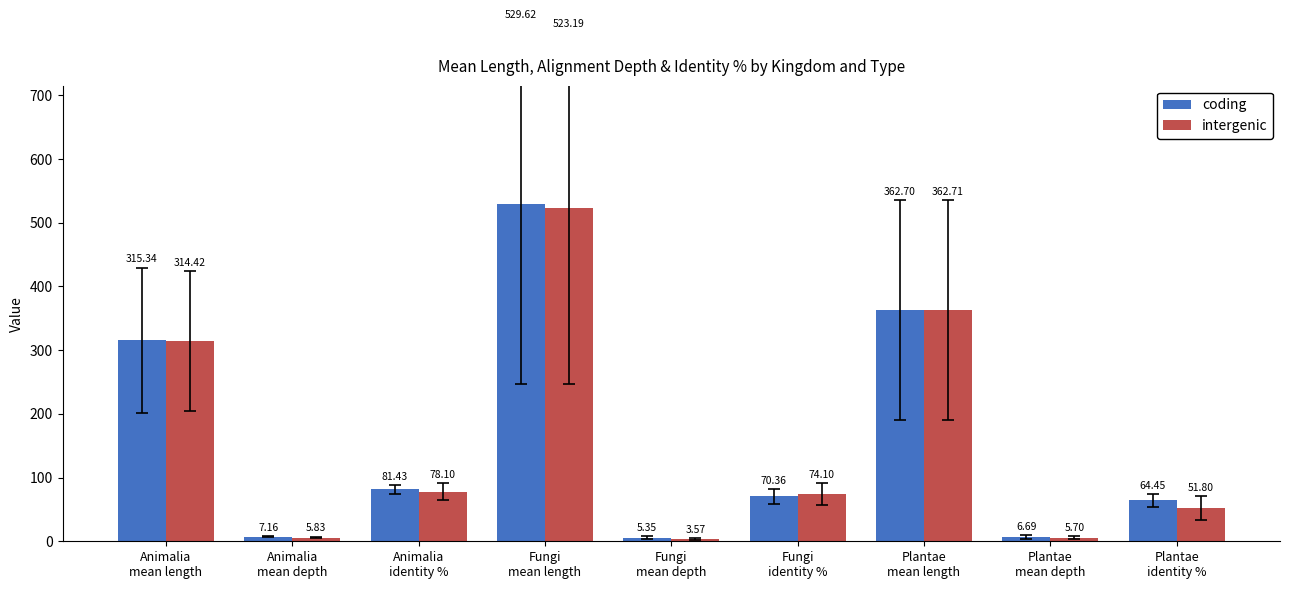

What is the label of the 1st bar from the left?

Animalia
mean length